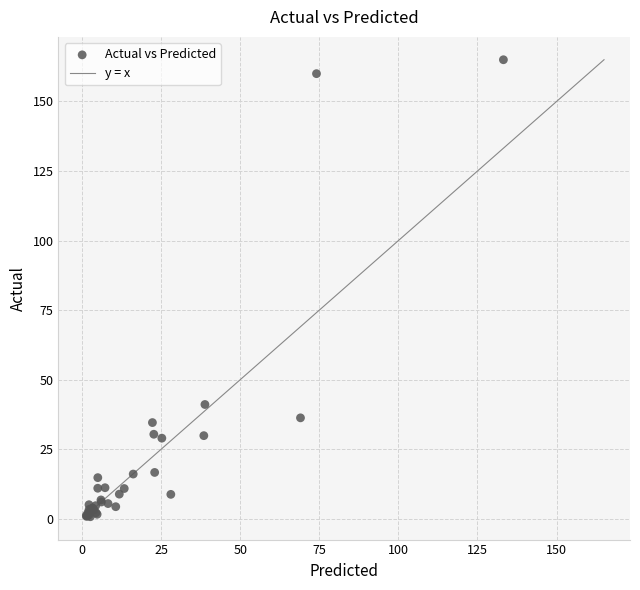

What Y value in the scatter plot is closest to 82?

41.1